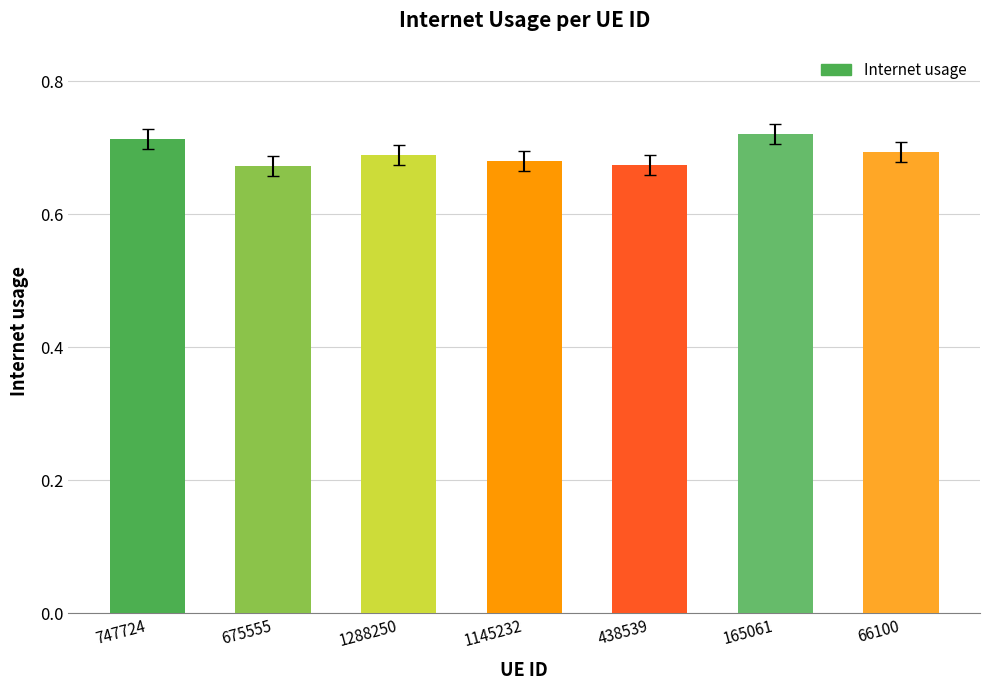

The chart shows a value of 0.3 at 1145232. True or false?

False